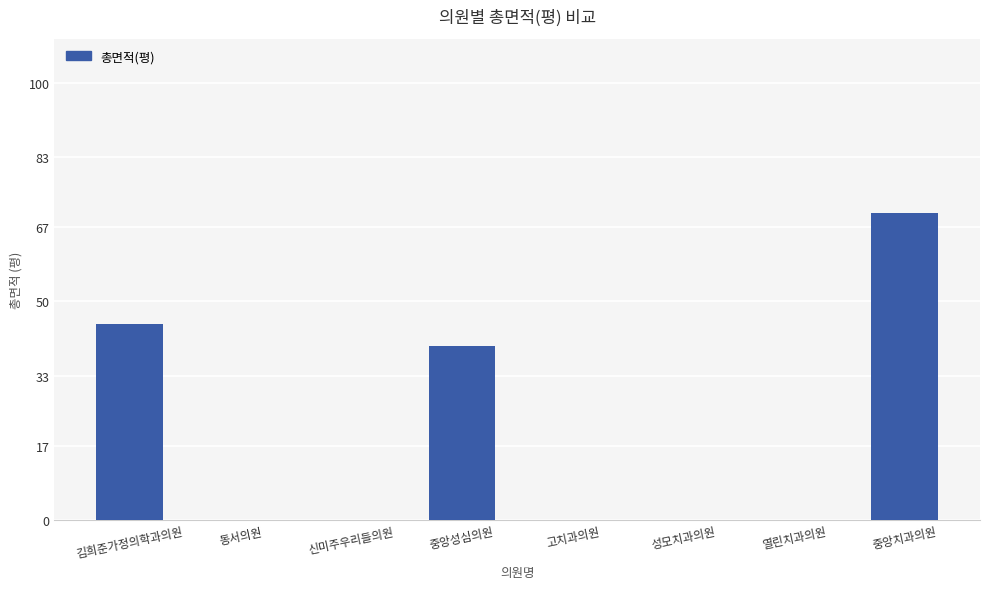

What is the maximum value shown in the chart?

70.1